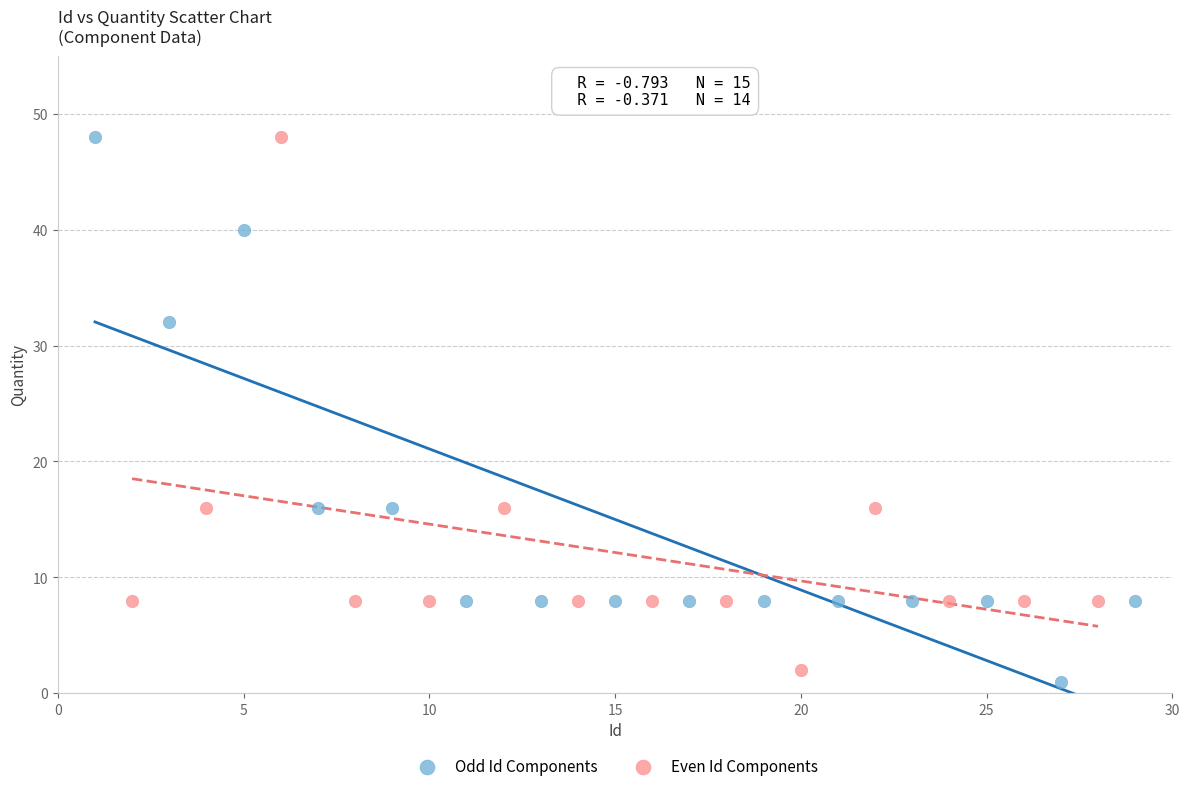

What are all the series names shown in the legend?

Odd Id Components, Even Id Components